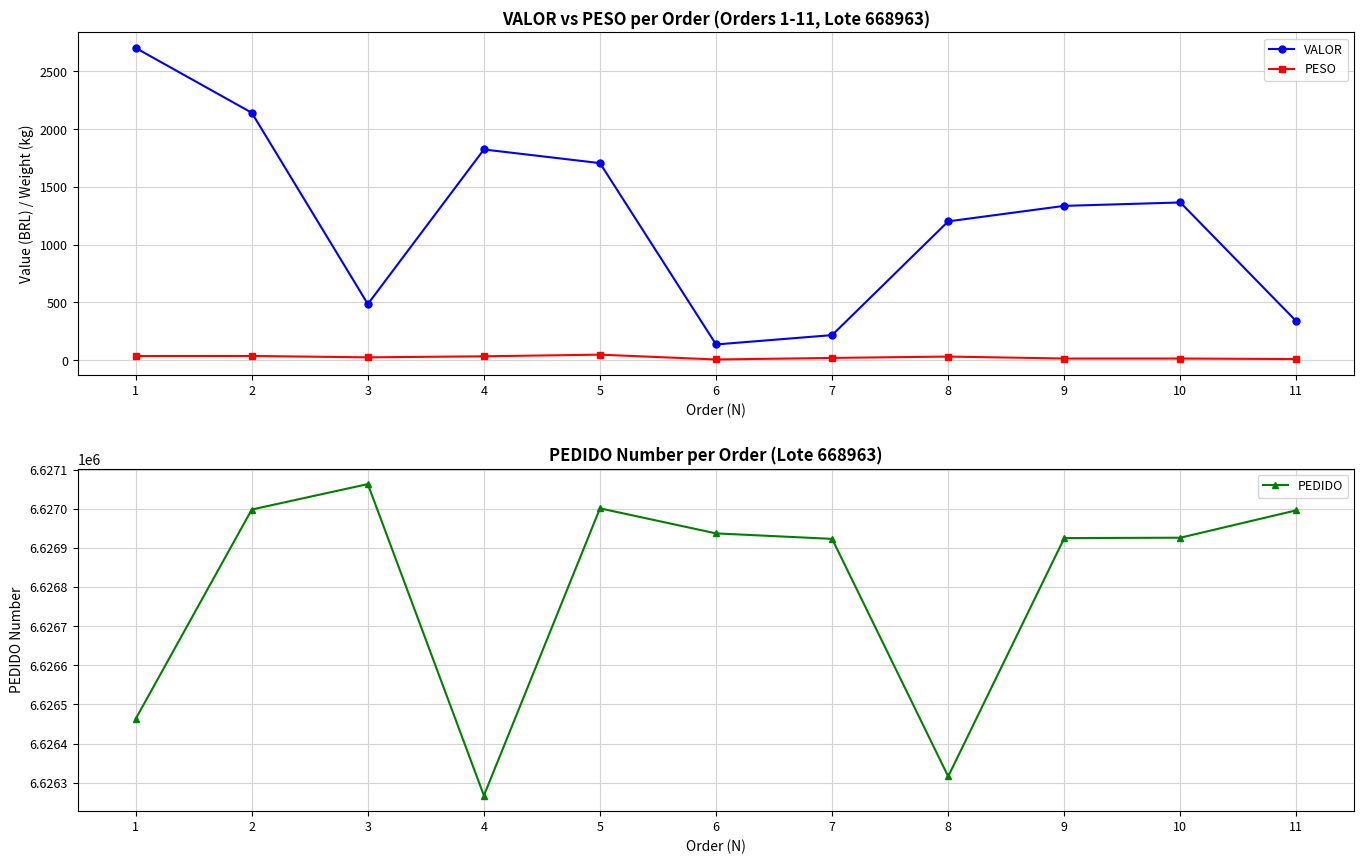

At how many categories does at least one series exceed 4482164?

11